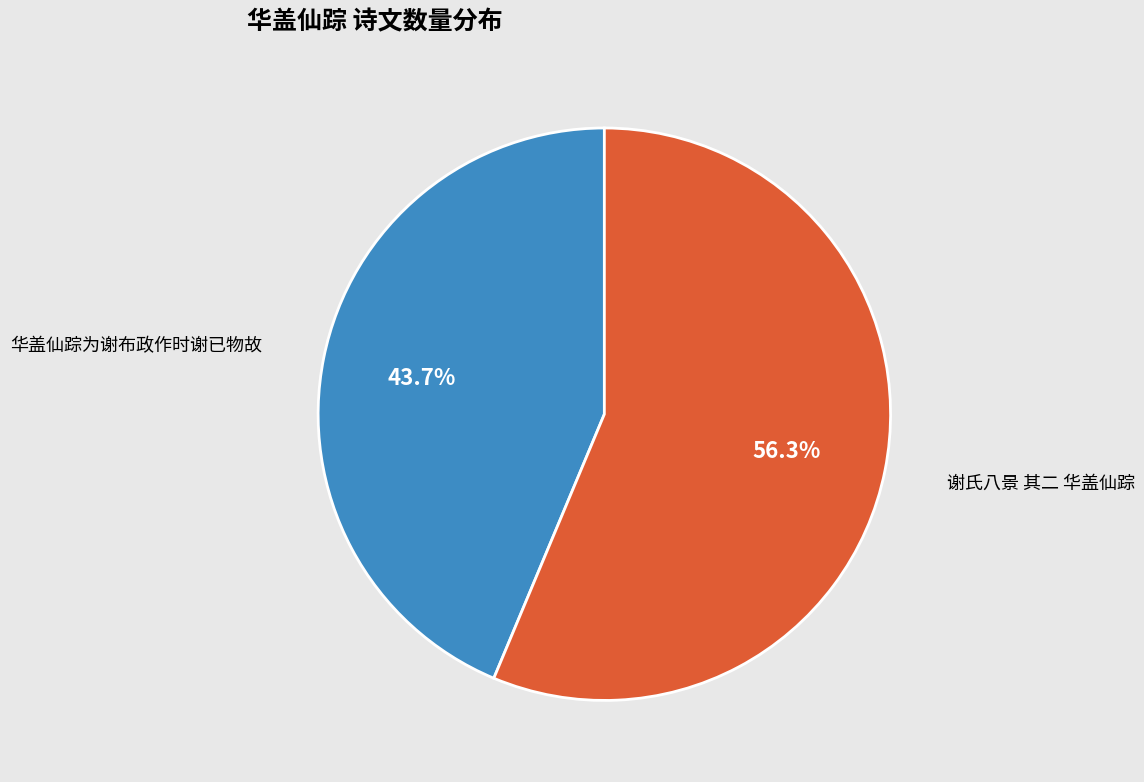

Is it true that 华盖仙踪为谢布政作时谢已物故 is 54% of the pie?

False